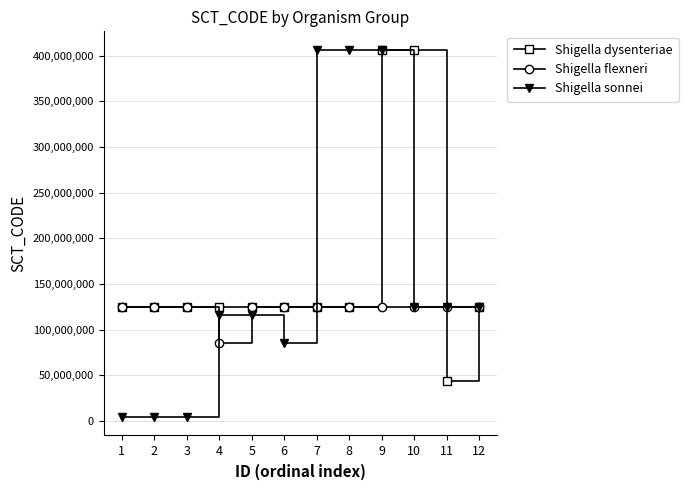

Between 9 and 10, which series saw the biggest shift?

Shigella sonnei